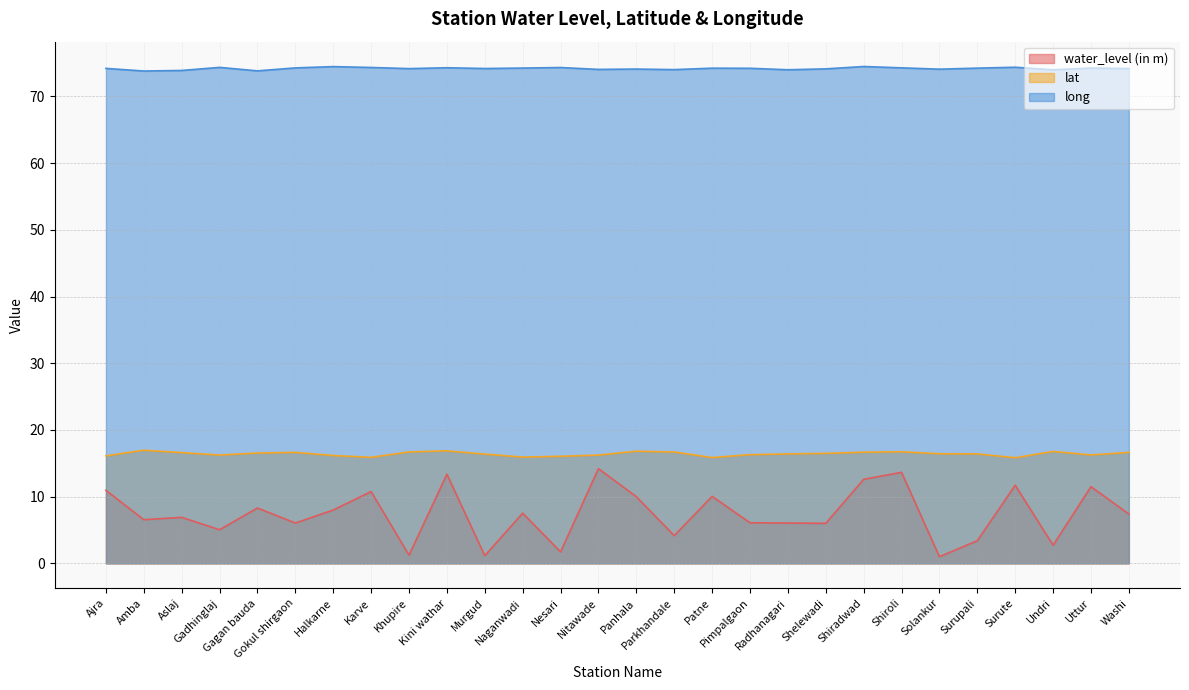

Reading left to right, transcribe all the data shown in this chart.

water_level (in m): Ajra=10.9	Amba=6.5	Aslaj=6.9	Gadhinglaj=5.0	Gagan bauda=8.3	Gokul shirgaon=6.0	Halkarne=8.0	Karve=10.8	Khupire=1.2	Kini wathar=13.4	Murgud=1.1	Naganwadi=7.5	Nesari=1.7	Nitawade=14.2	Panhala=10.0	Parkhandale=4.2	Patne=10.1	Pimpalgaon=6.1	Radhanagari=6.0	Shelewadi=6.0	Shiradwad=12.6	Shiroli=13.7	Solankur=1.0	Surupali=3.4	Surute=11.7	Undri=2.7	Uttur=11.5	Washi=7.4
lat: Ajra=16.1	Amba=17.0	Aslaj=16.6	Gadhinglaj=16.2	Gagan bauda=16.5	Gokul shirgaon=16.6	Halkarne=16.2	Karve=15.9	Khupire=16.7	Kini wathar=16.9	Murgud=16.4	Naganwadi=15.9	Nesari=16.1	Nitawade=16.2	Panhala=16.8	Parkhandale=16.7	Patne=15.9	Pimpalgaon=16.3	Radhanagari=16.4	Shelewadi=16.5	Shiradwad=16.7	Shiroli=16.7	Solankur=16.4	Surupali=16.4	Surute=15.8	Undri=16.8	Uttur=16.3	Washi=16.6
long: Ajra=74.2	Amba=73.8	Aslaj=73.9	Gadhinglaj=74.4	Gagan bauda=73.8	Gokul shirgaon=74.3	Halkarne=74.5	Karve=74.3	Khupire=74.2	Kini wathar=74.3	Murgud=74.2	Naganwadi=74.2	Nesari=74.3	Nitawade=74.0	Panhala=74.1	Parkhandale=74.0	Patne=74.2	Pimpalgaon=74.2	Radhanagari=74.0	Shelewadi=74.1	Shiradwad=74.5	Shiroli=74.3	Solankur=74.1	Surupali=74.2	Surute=74.4	Undri=74.0	Uttur=74.3	Washi=74.2